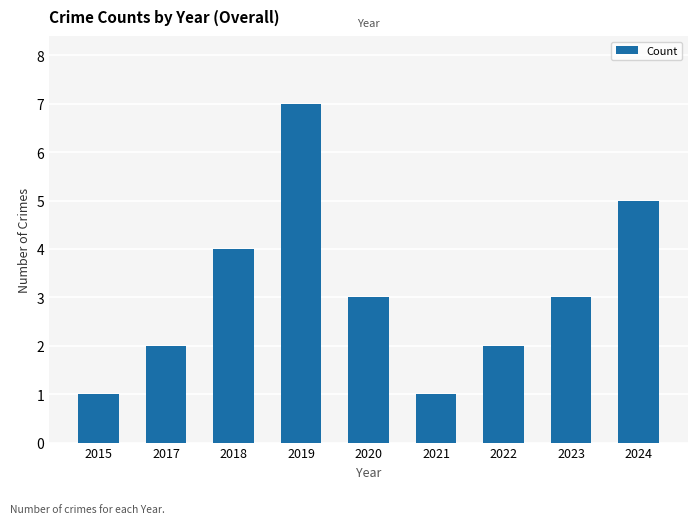

Reading right to left, what are all the values shown in this chart?

2024=5	2023=3	2022=2	2021=1	2020=3	2019=7	2018=4	2017=2	2015=1